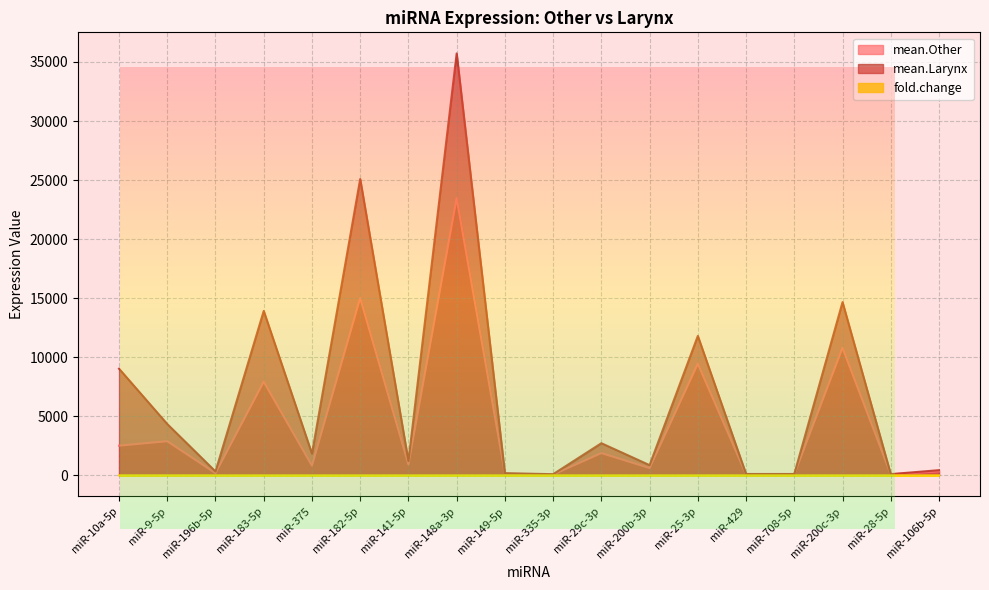

The mean.Other series shows 85.1 at miR-28-5p. True or false?

True